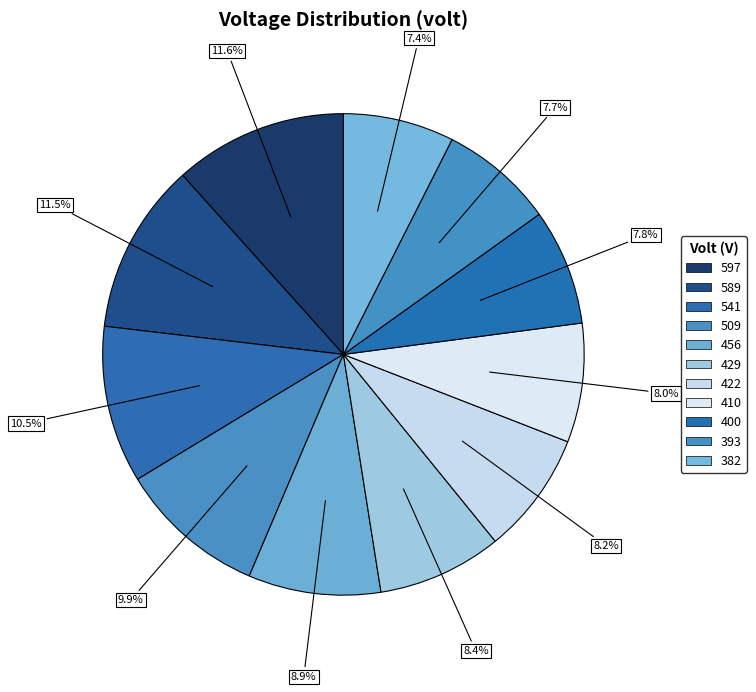

Is 597 the majority of the pie?

No